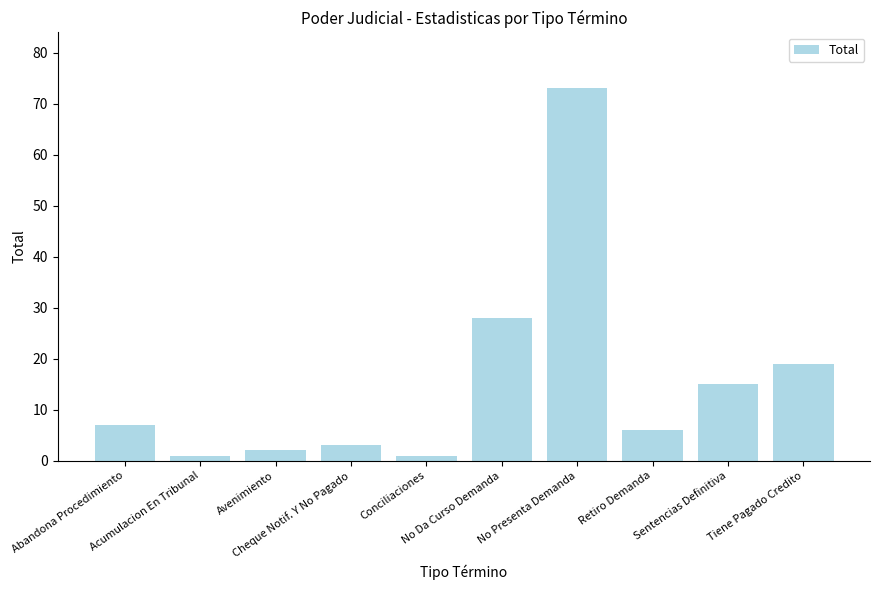

What is the maximum value shown in the chart?

73